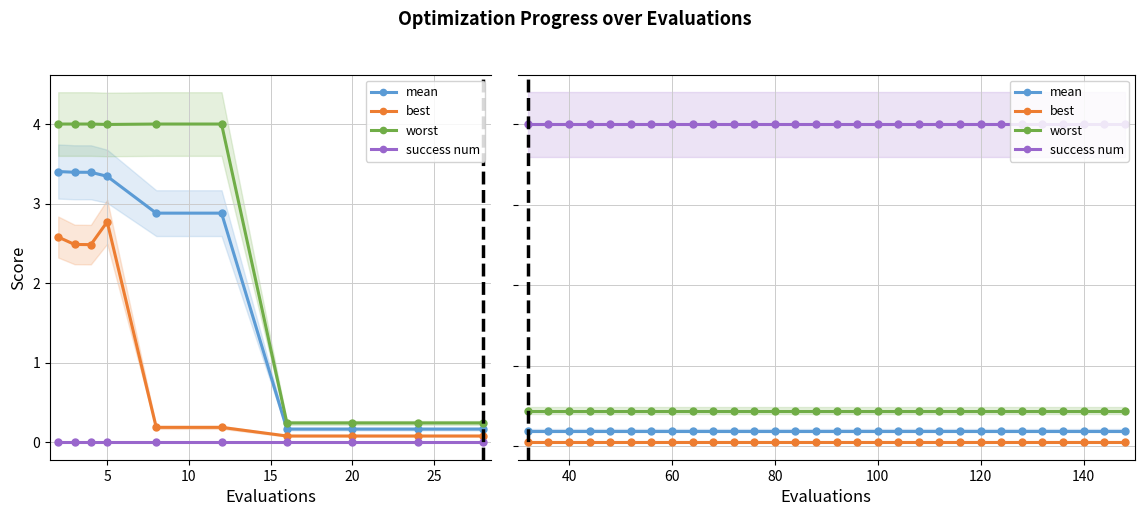

What are all the series names shown in the legend?

mean, best, worst, success num